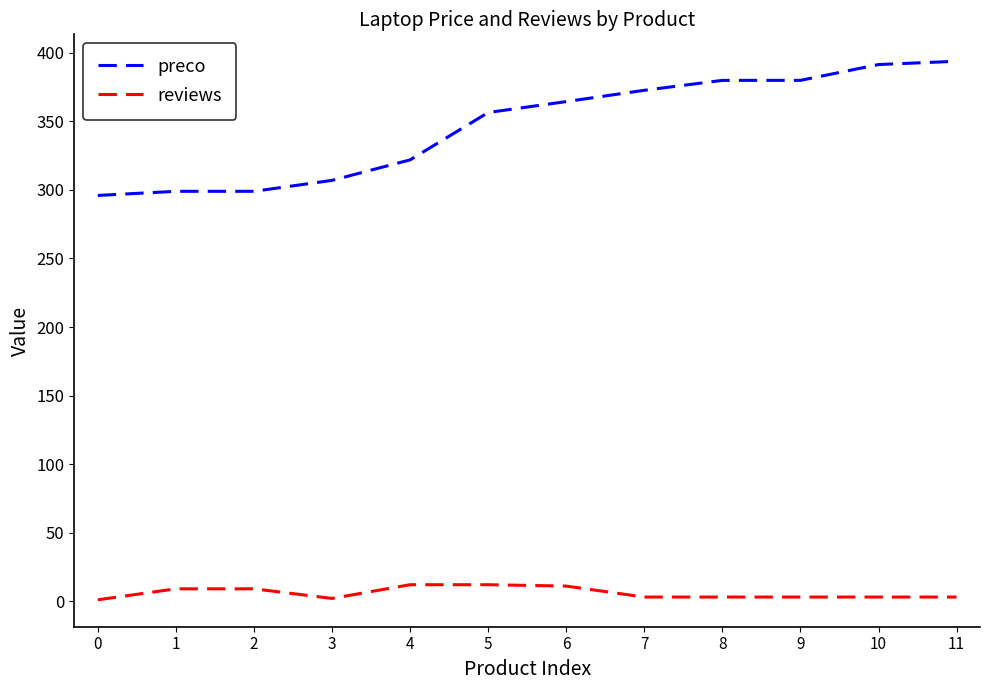

True or false: reviews has a value of 3.0 at 9.

True